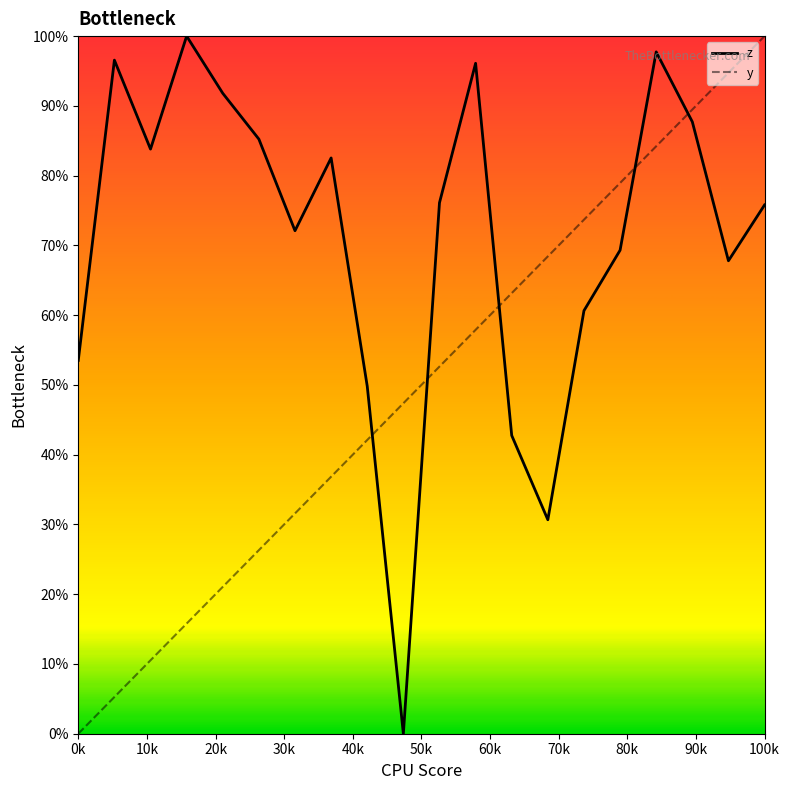

What are all the series names shown in the legend?

z, y